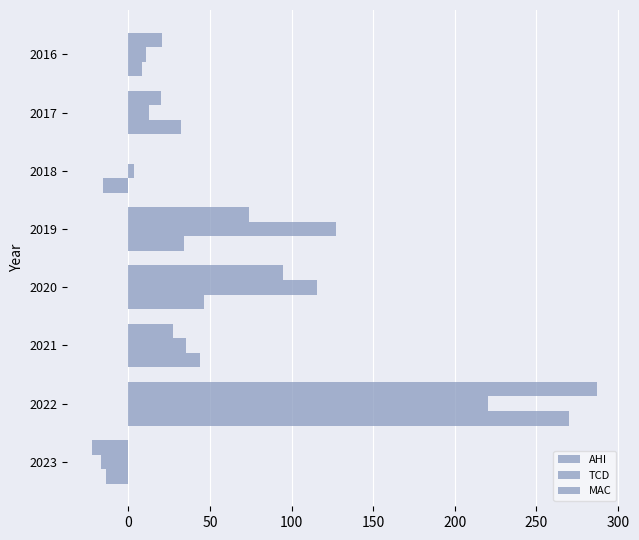

Which series has the largest total across all categories?

TCD